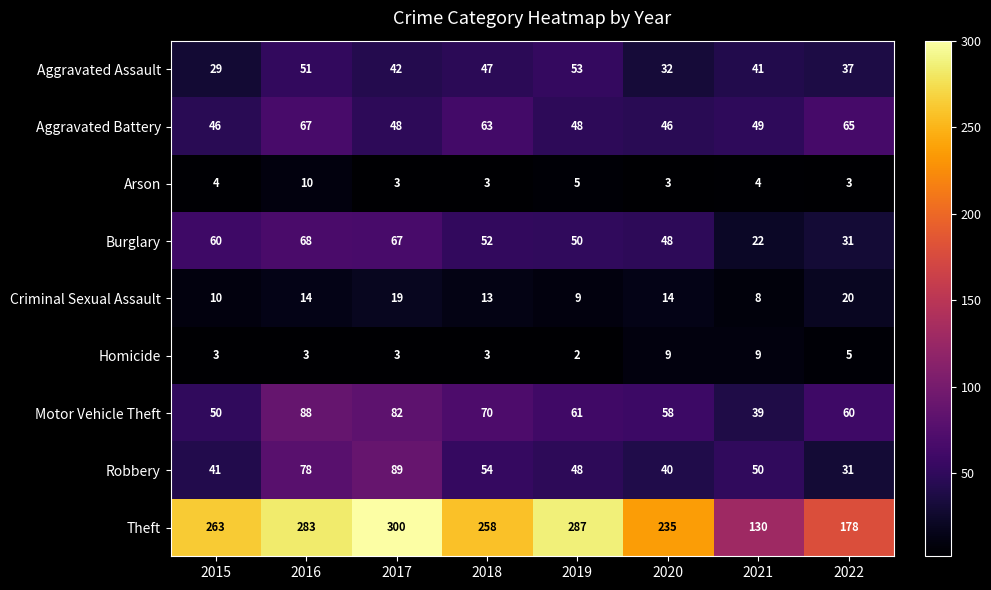

What is the highest value of the Theft series?

300